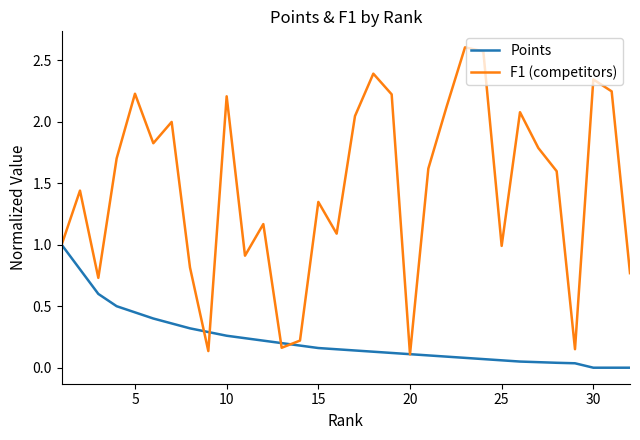

Which series has the largest total across all categories?

F1 (competitors)